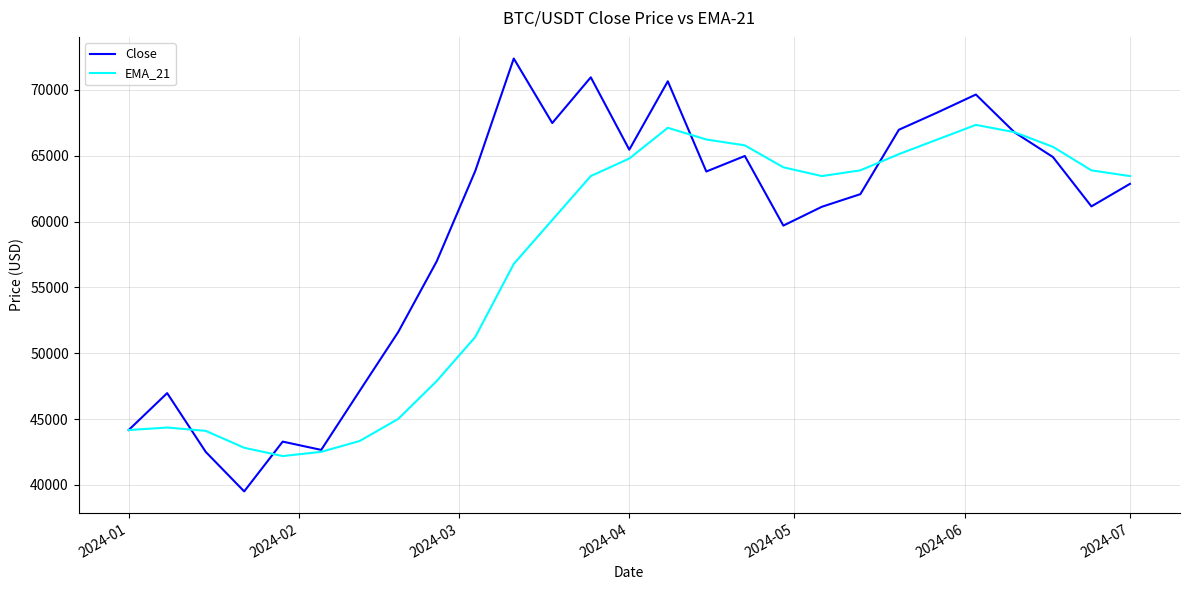

Which series has the widest spread of values?

Close